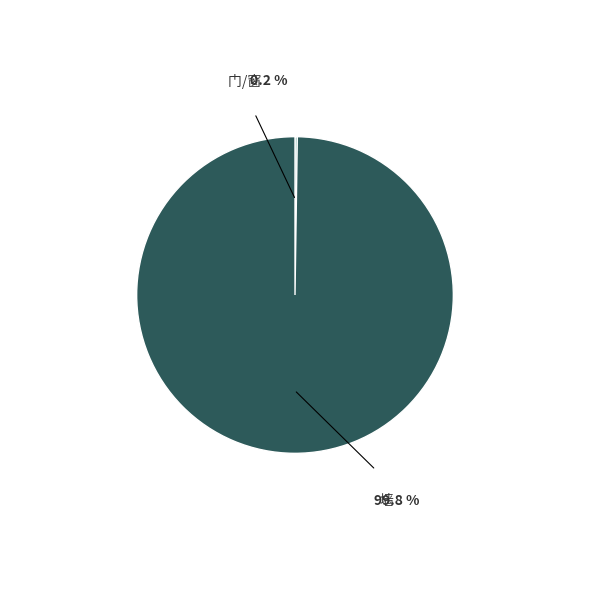

To the nearest percent, what is the difference between the largest and smallest slice percentages?

100%